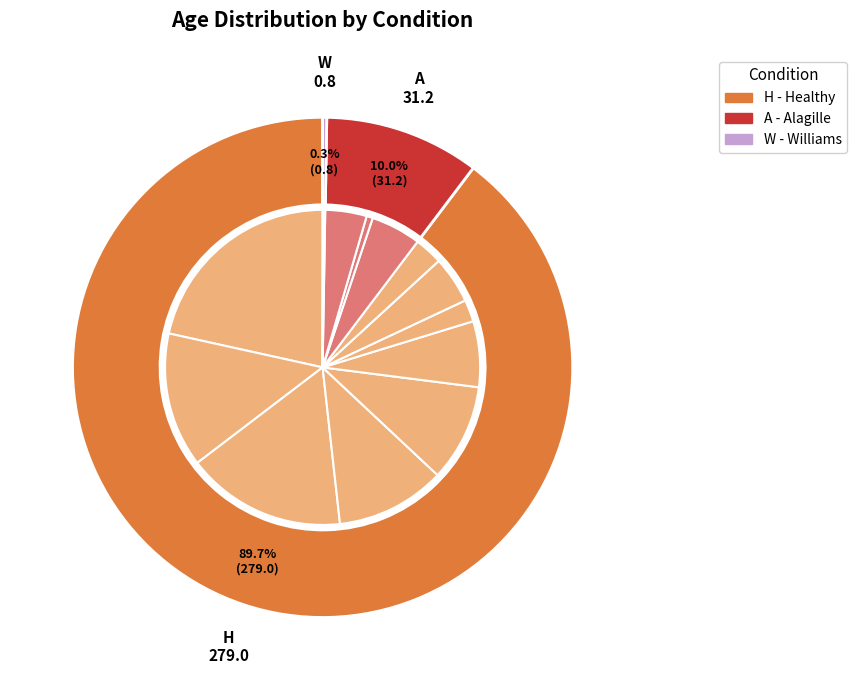

Is H (51) the majority of the pie?

No